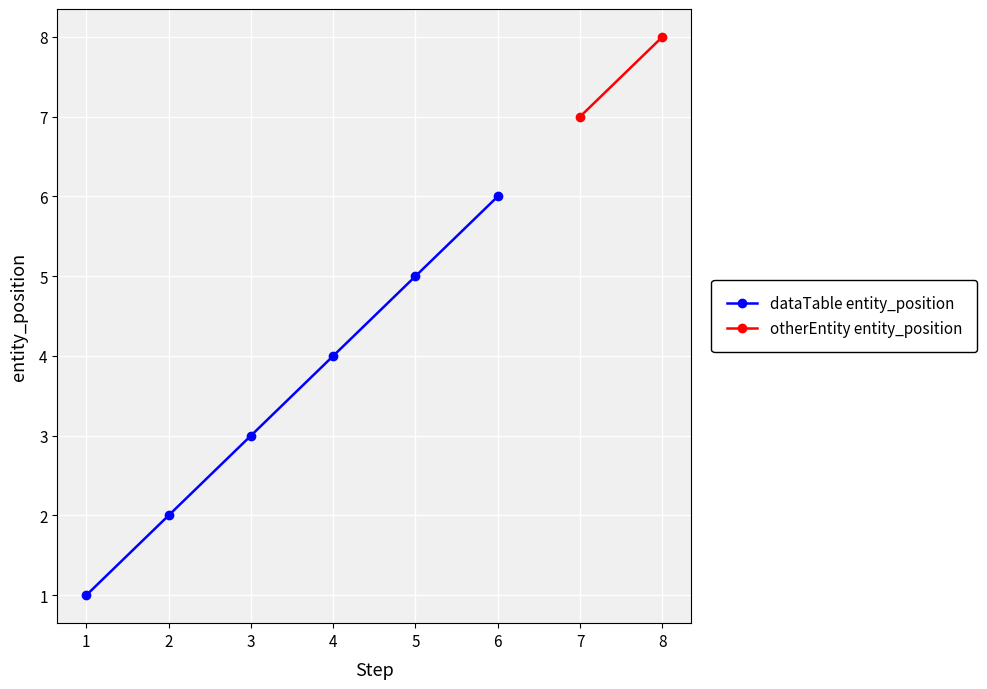

What is the difference between the maximum and minimum values?

5